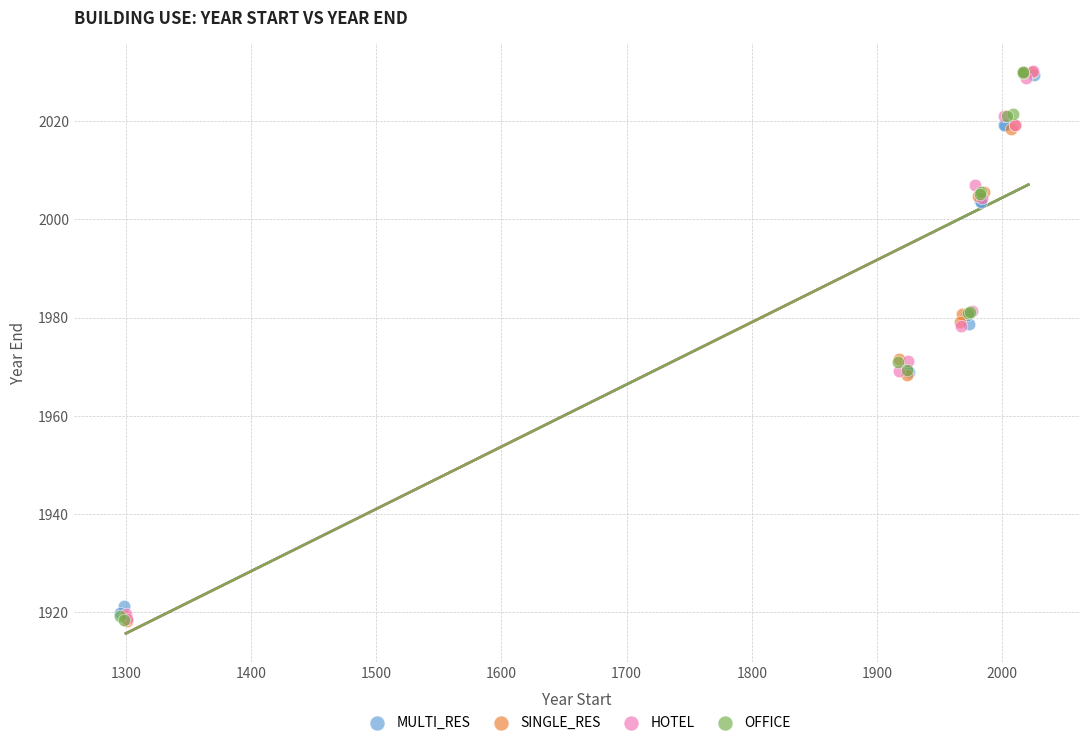

Which series has the largest Y range (max minus min)?

SINGLE_RES